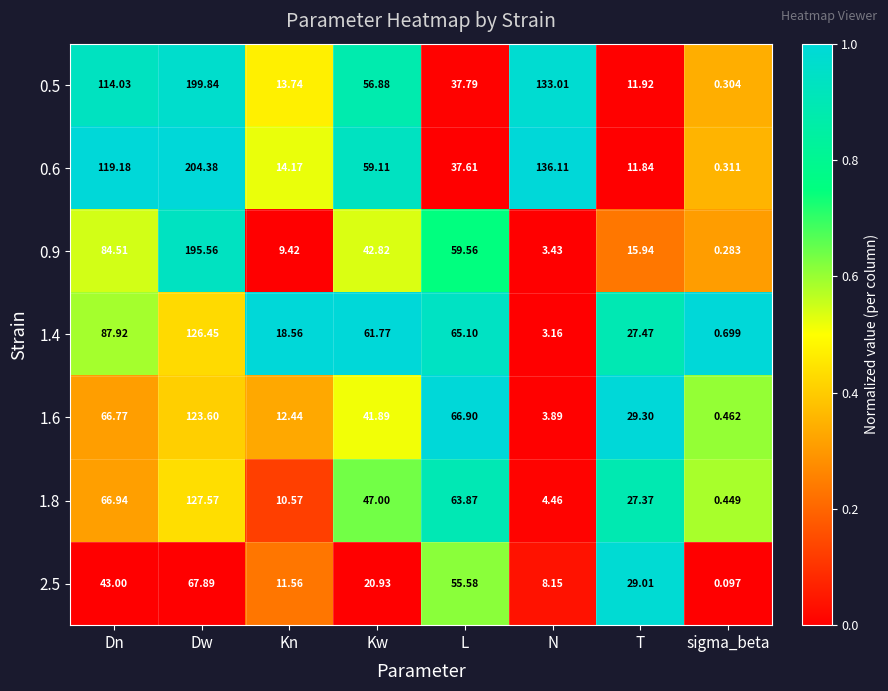

At which label does 1.8 first exceed 47?

Dn